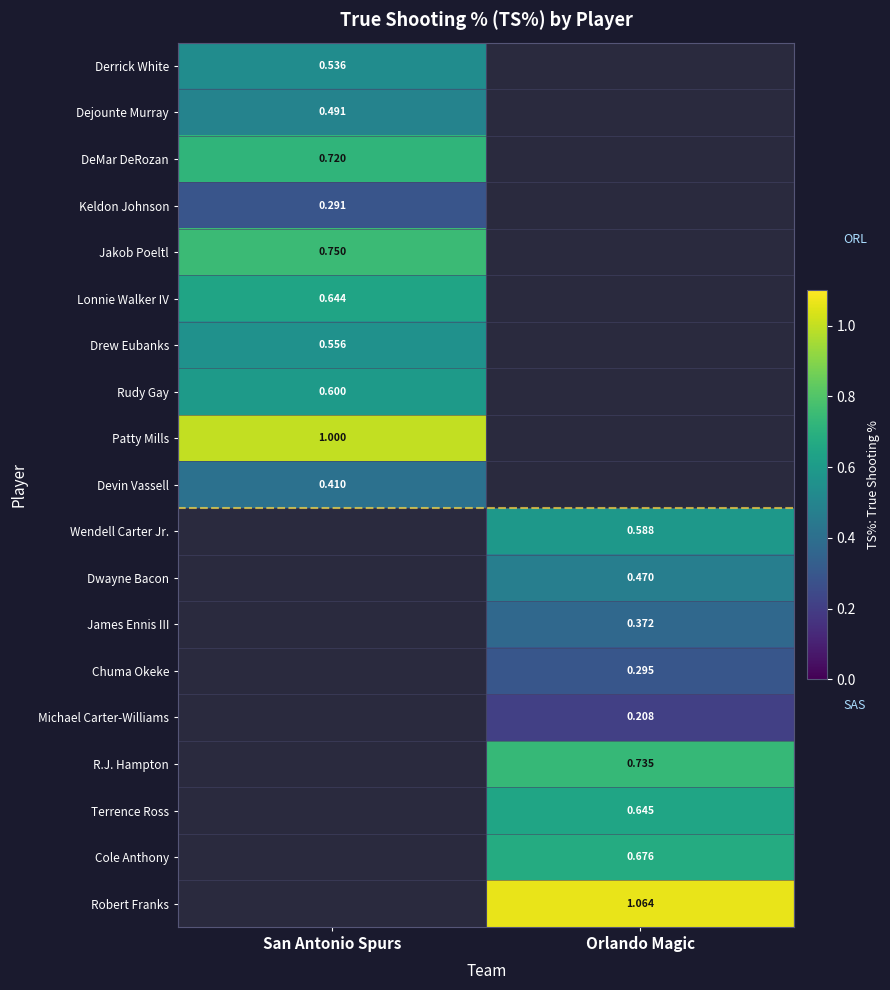

How many series are shown in this chart?

19